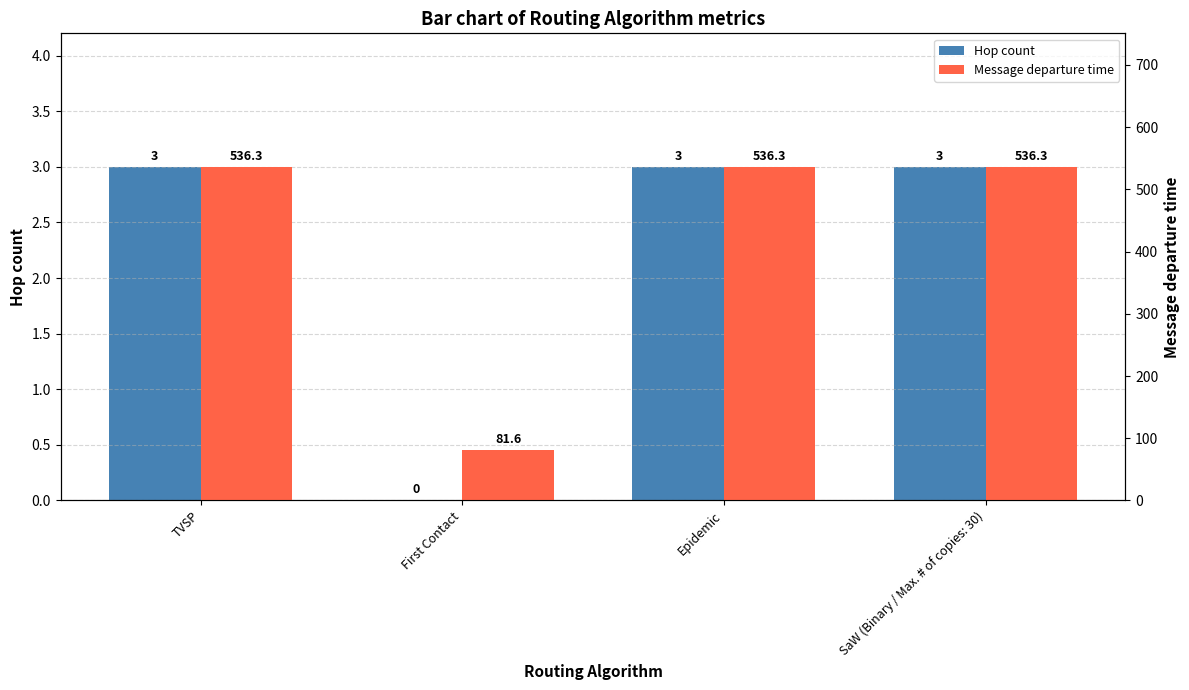

How many values in the Hop count series are below 3?

1